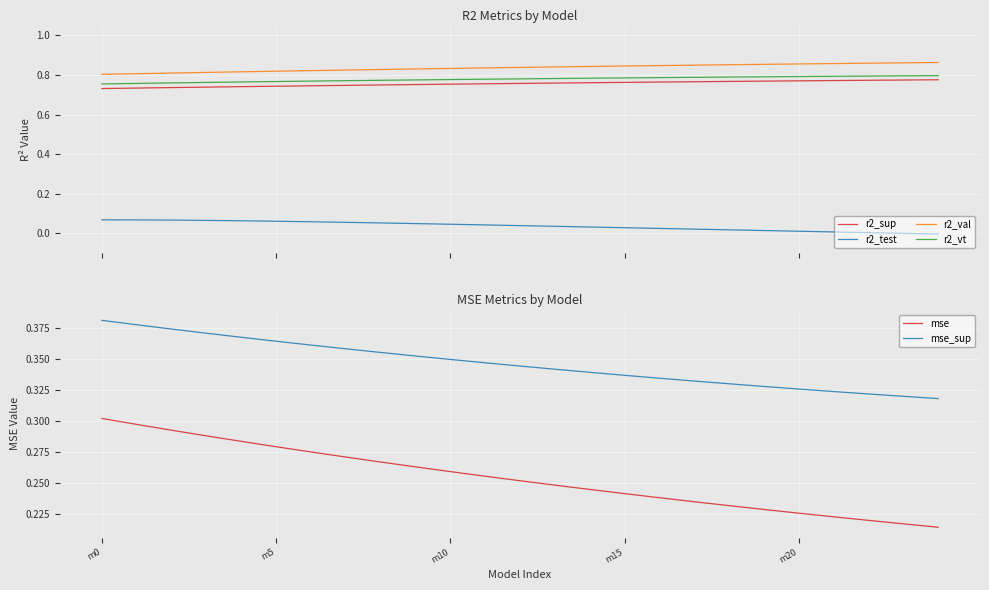

What position from the right is 17?

8